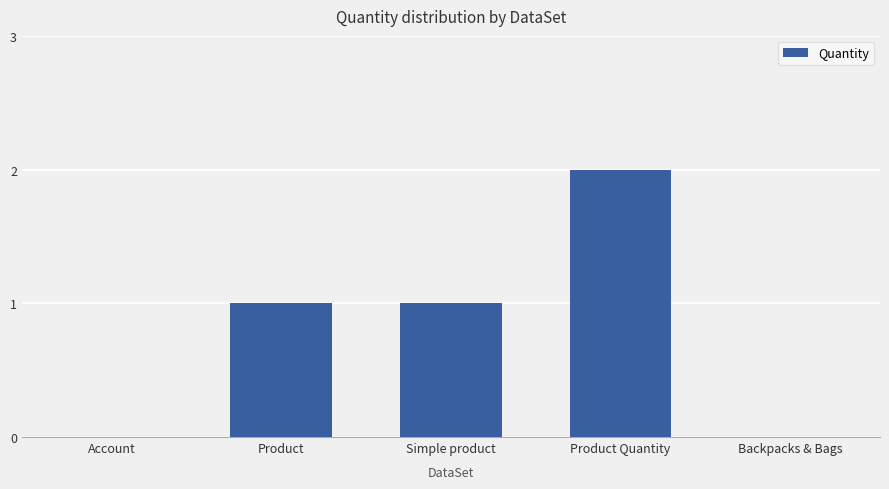

Which label corresponds to the largest value in the chart?

Product Quantity